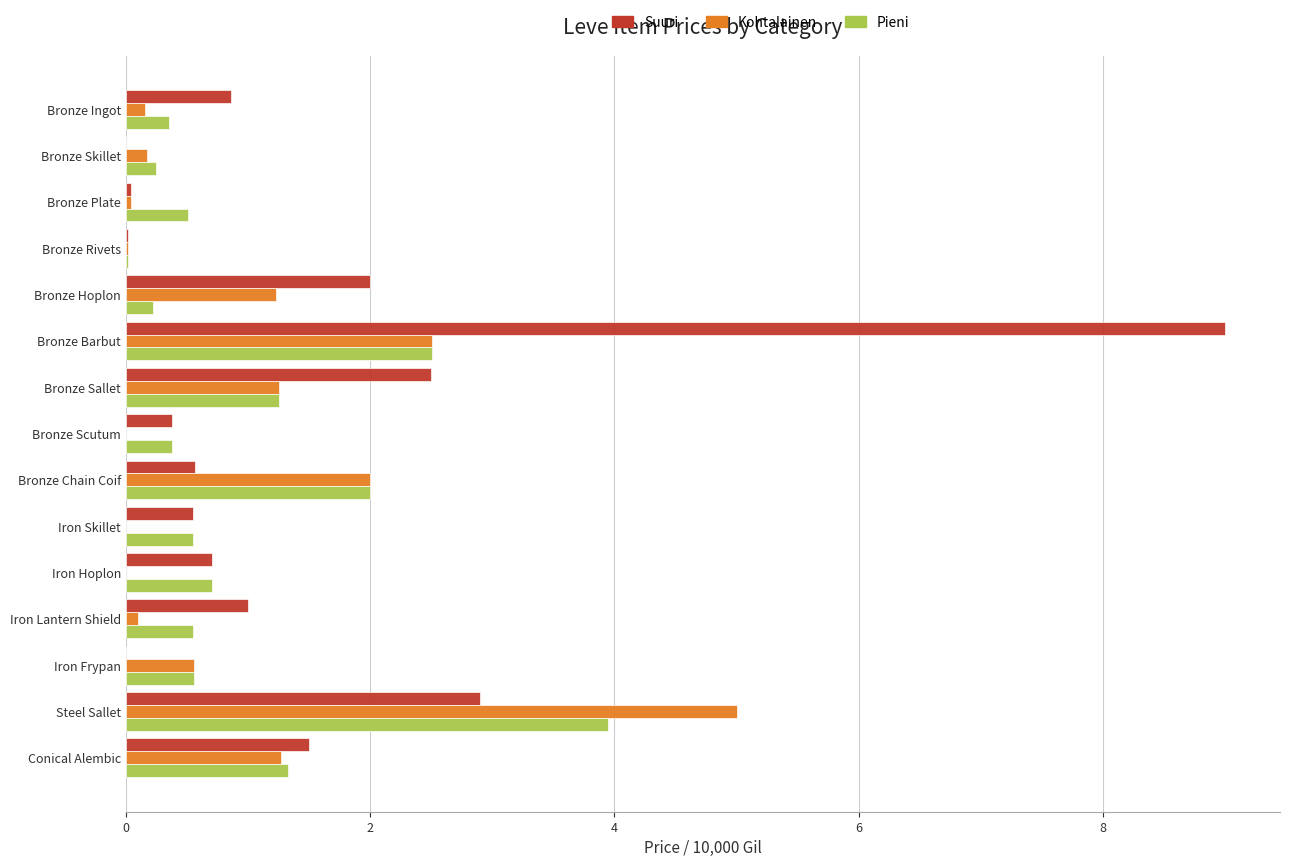

Which series has the largest range (max minus min)?

Suuri